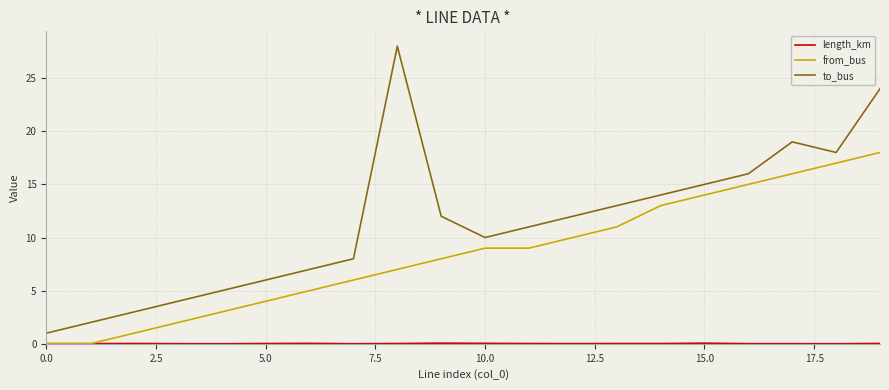

True or false: to_bus and from_bus intersect in this chart.

False